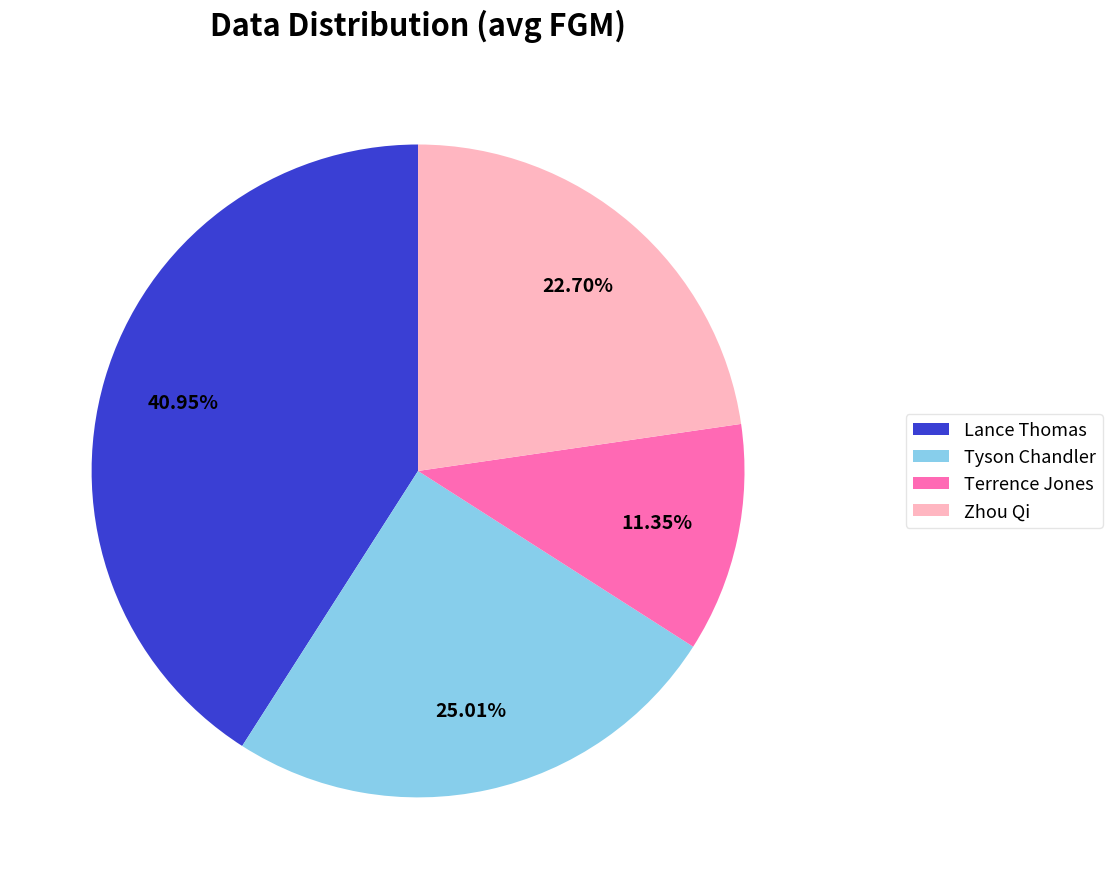

How many segments does this pie chart have?

4